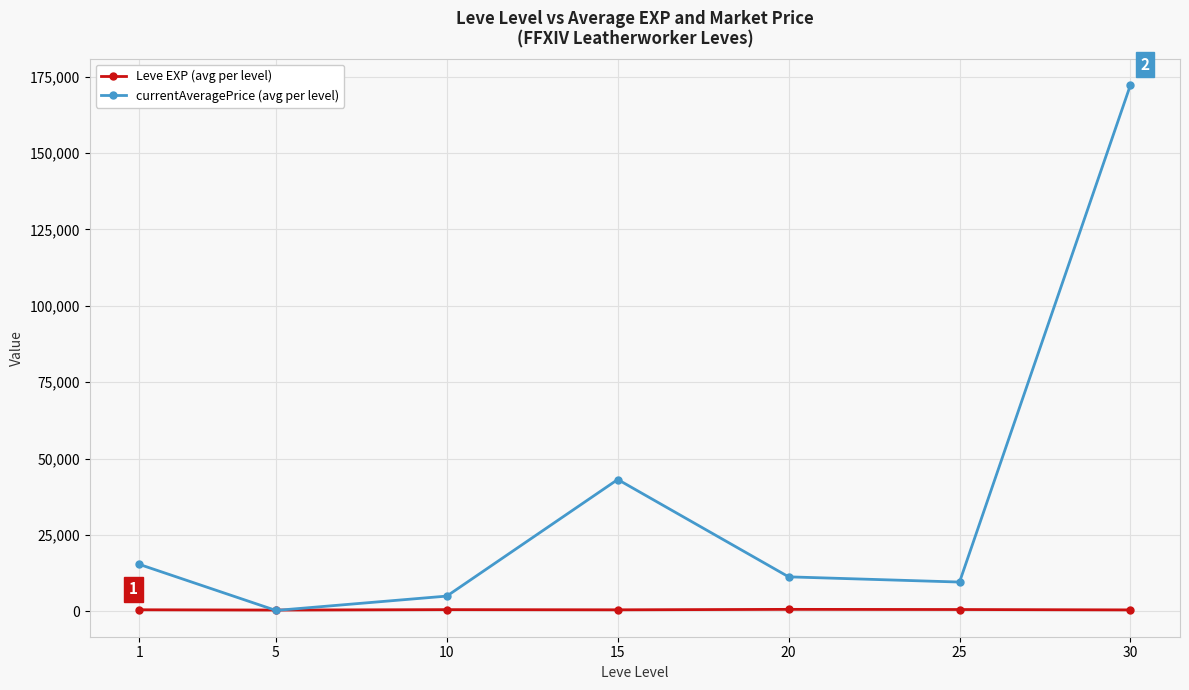

Where does the currentAveragePrice (avg per level) series first go above 11296?

1